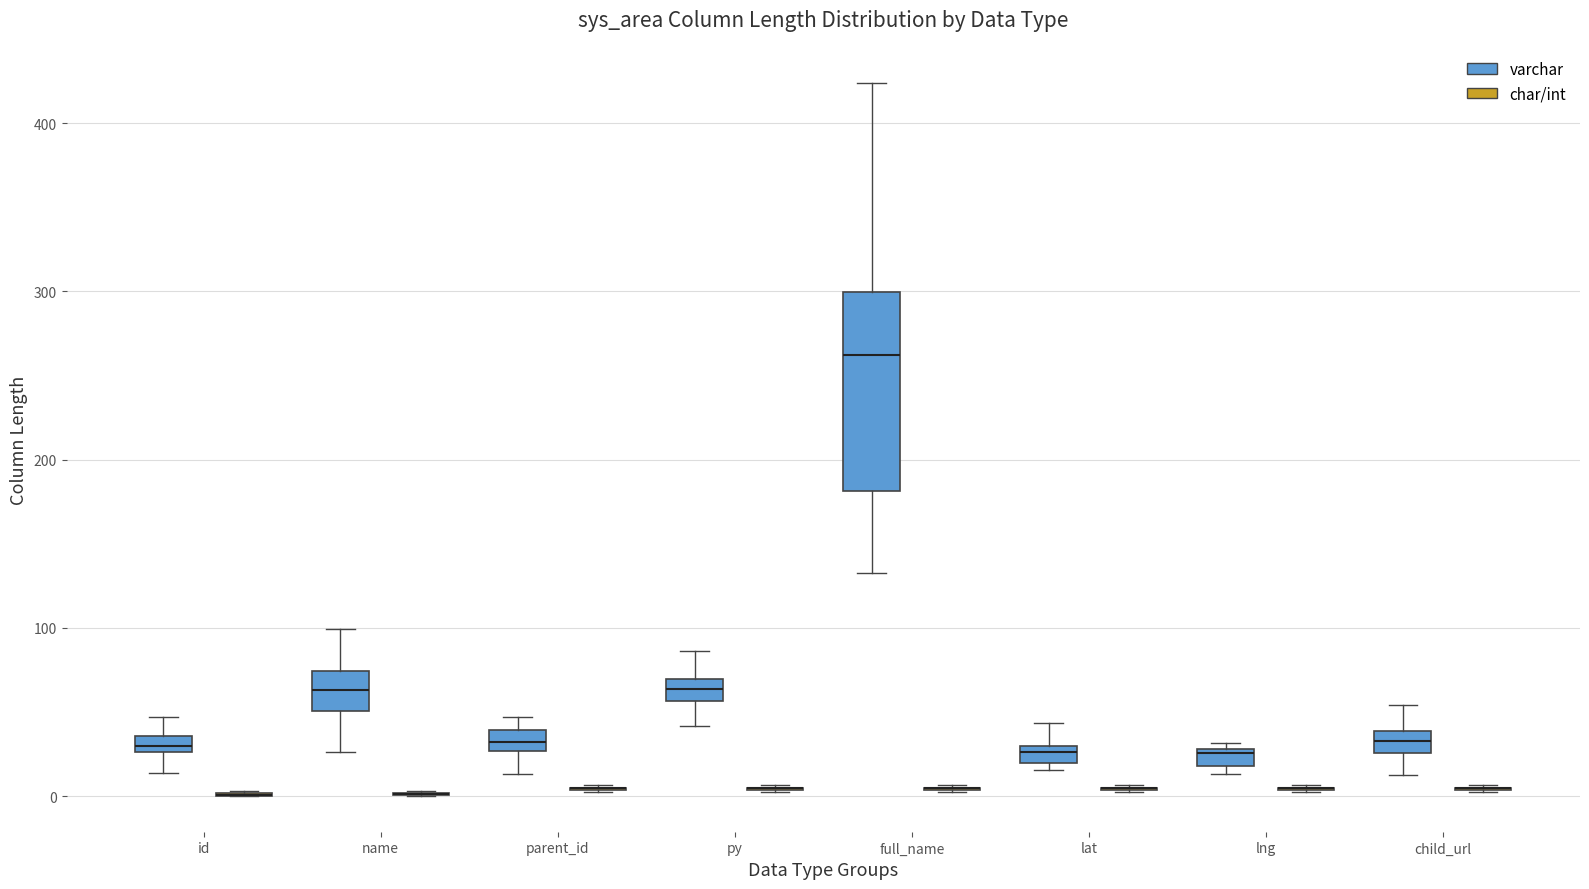

Comparing the boxes themselves (not the whiskers), which one is the tallest?

full_name (varchar)